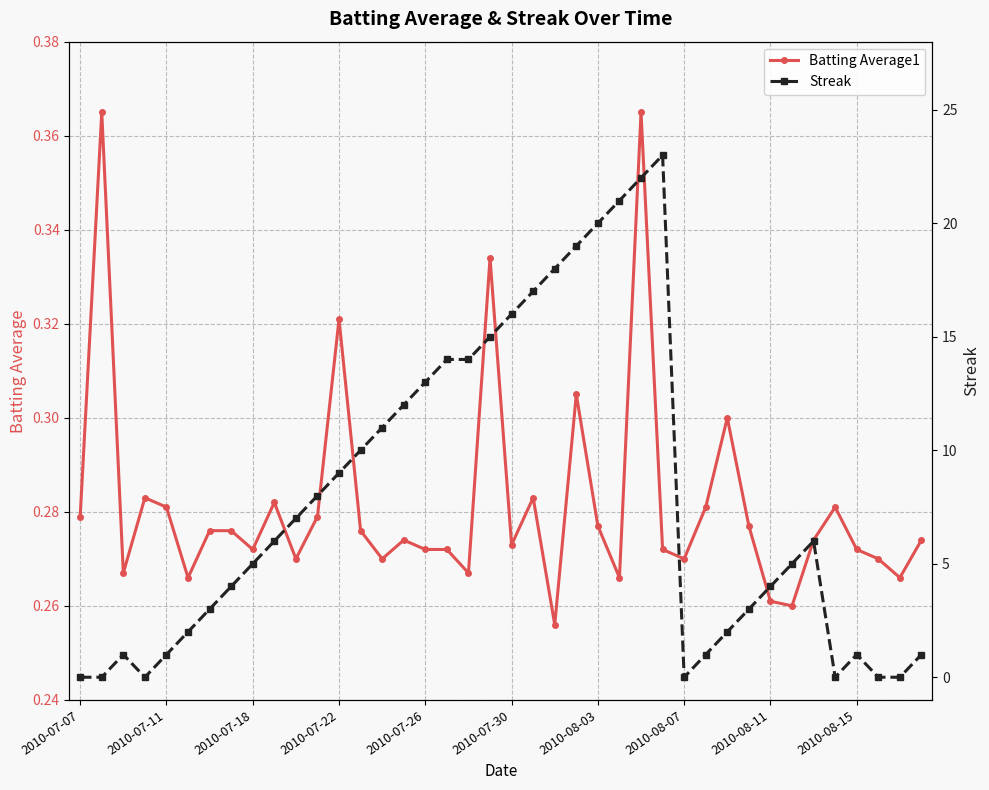

Does the chart have visible grid lines?

Yes